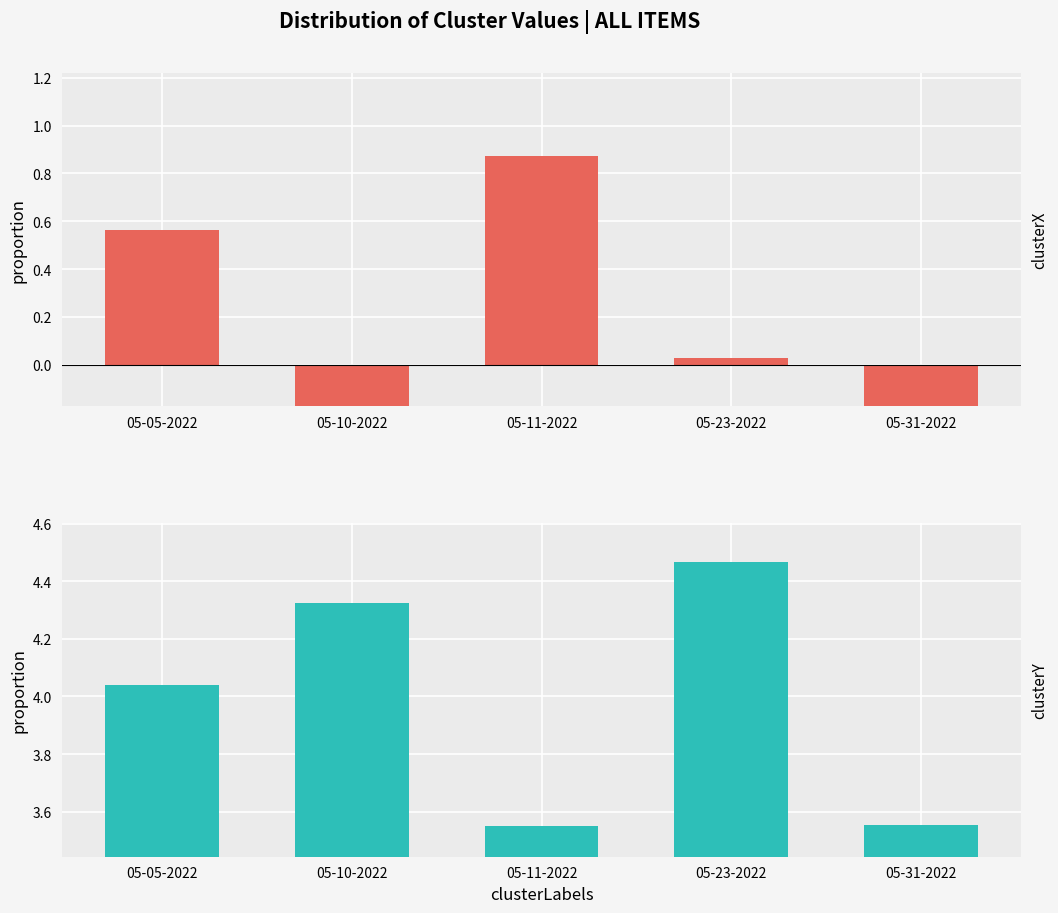

Reading left to right, list all the values displayed in this chart.

clusterX: 05-05-2022=0.6	05-10-2022=-0.5	05-11-2022=0.9	05-23-2022=0.0	05-31-2022=-0.3
clusterY: 05-05-2022=4.0	05-10-2022=4.3	05-11-2022=3.5	05-23-2022=4.5	05-31-2022=3.6